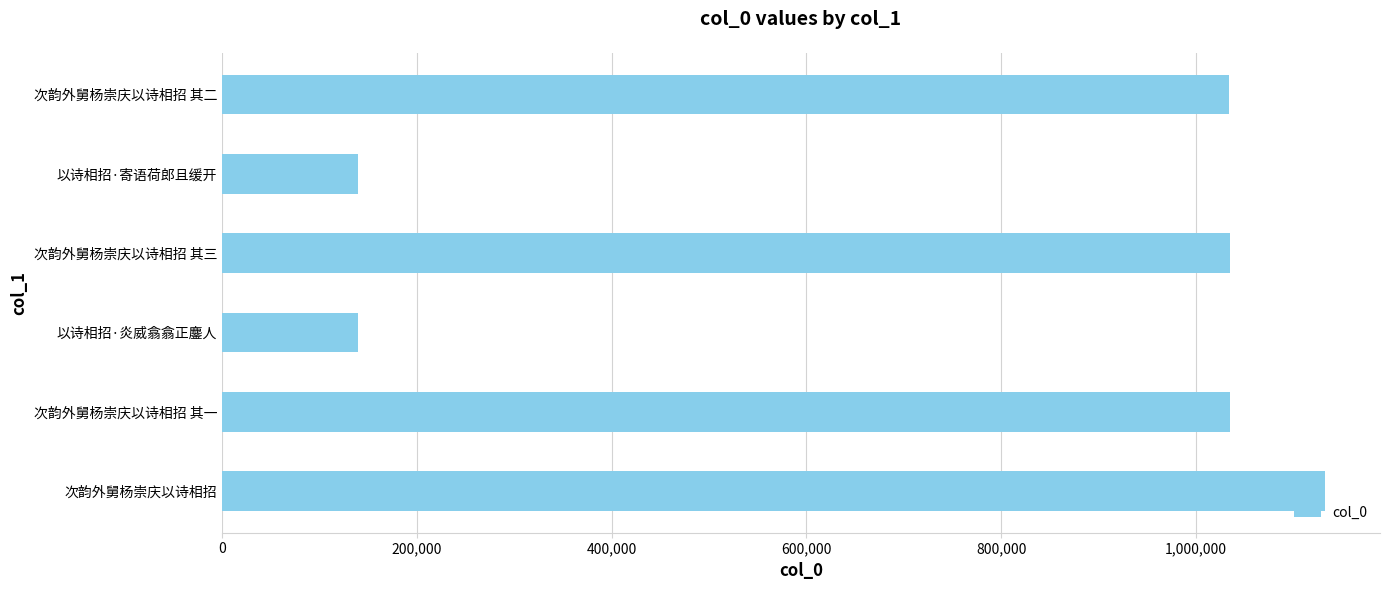

What is the ratio of the value at 以诗相招·寄语荷郎且缓开 to the value at 以诗相招·炎威翕翕正鏖人?

1.0